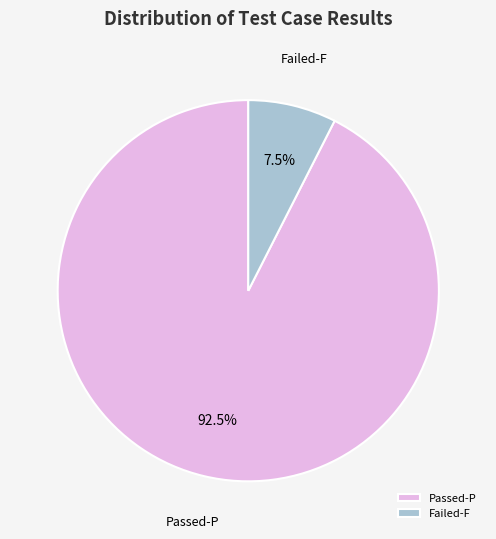

To the nearest percent, what is the combined percentage of Failed-F and Passed-P?

100%